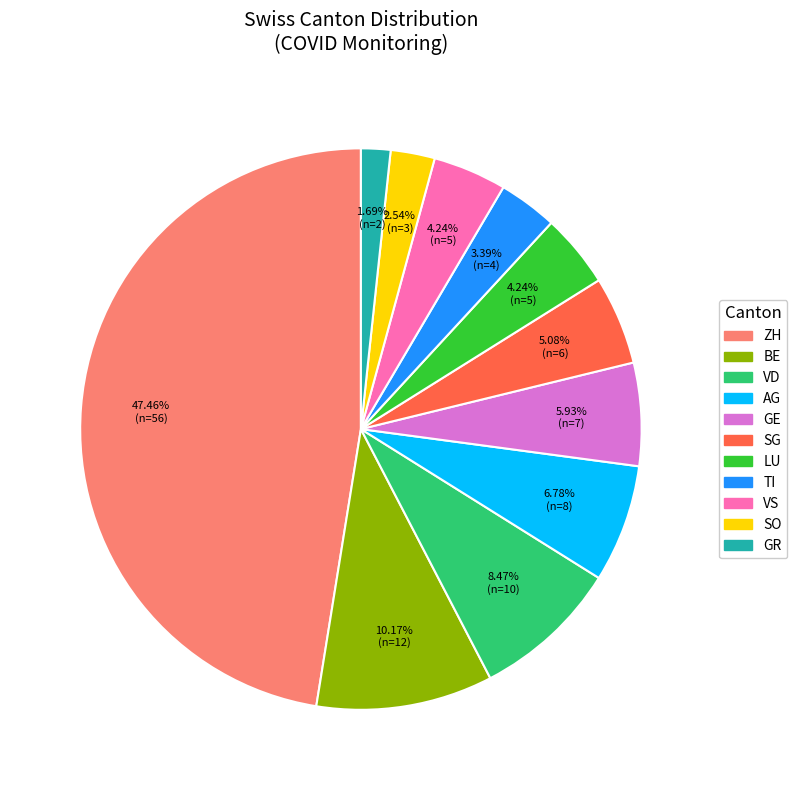

What is the ratio of the value at GE to the value at LU?

1.4